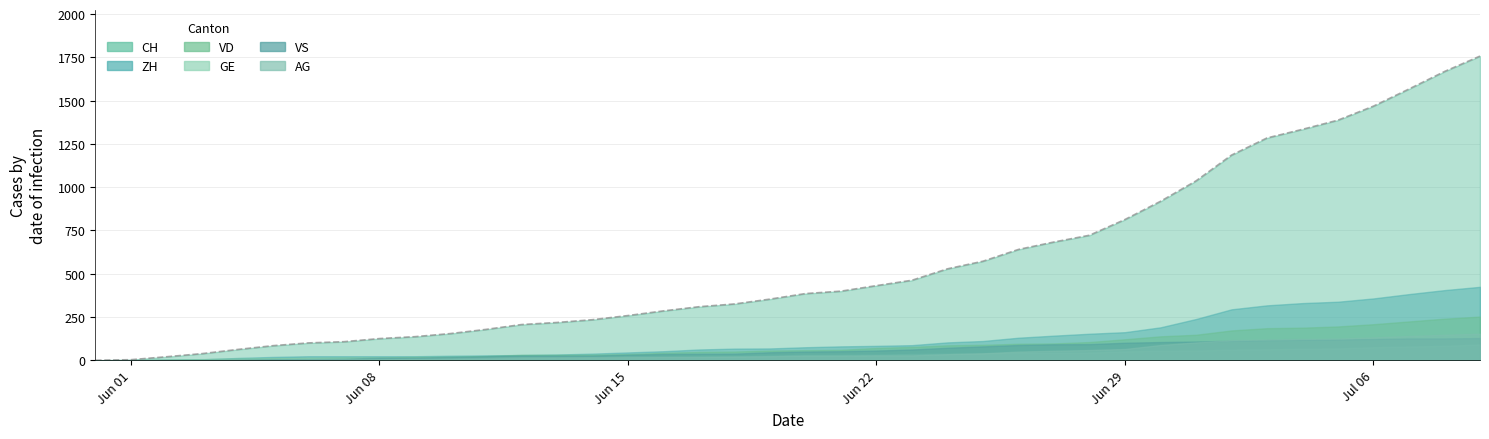

The GE series shows 20 at 13. True or false?

True